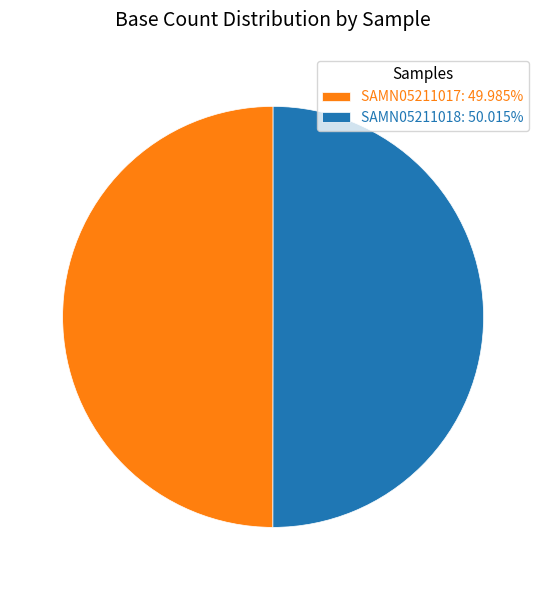

Do SAMN05211017: 49.985% and SAMN05211018: 50.015% together represent more than half of the pie?

Yes